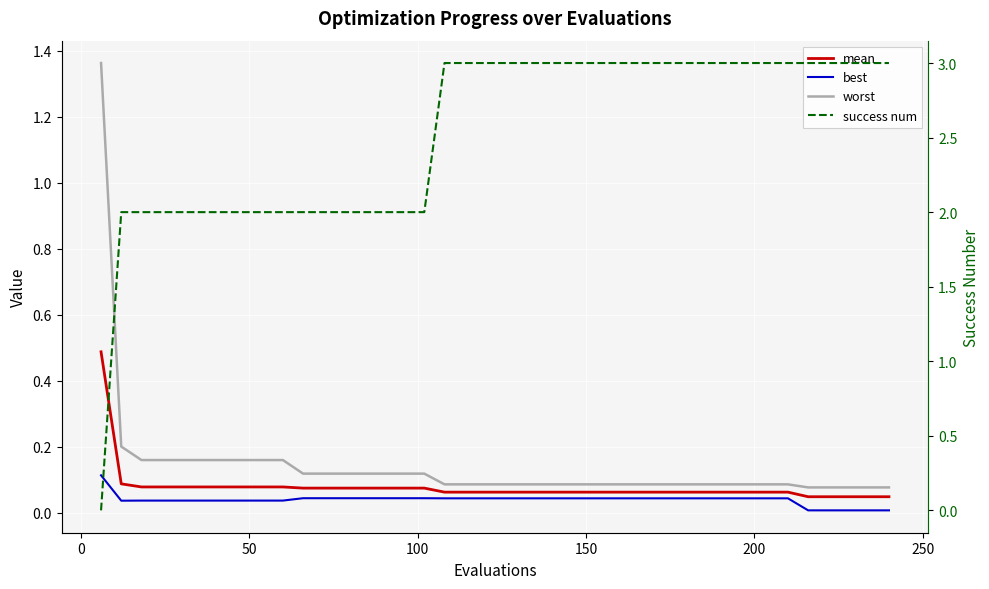

What is the highest value of the mean series?

0.5